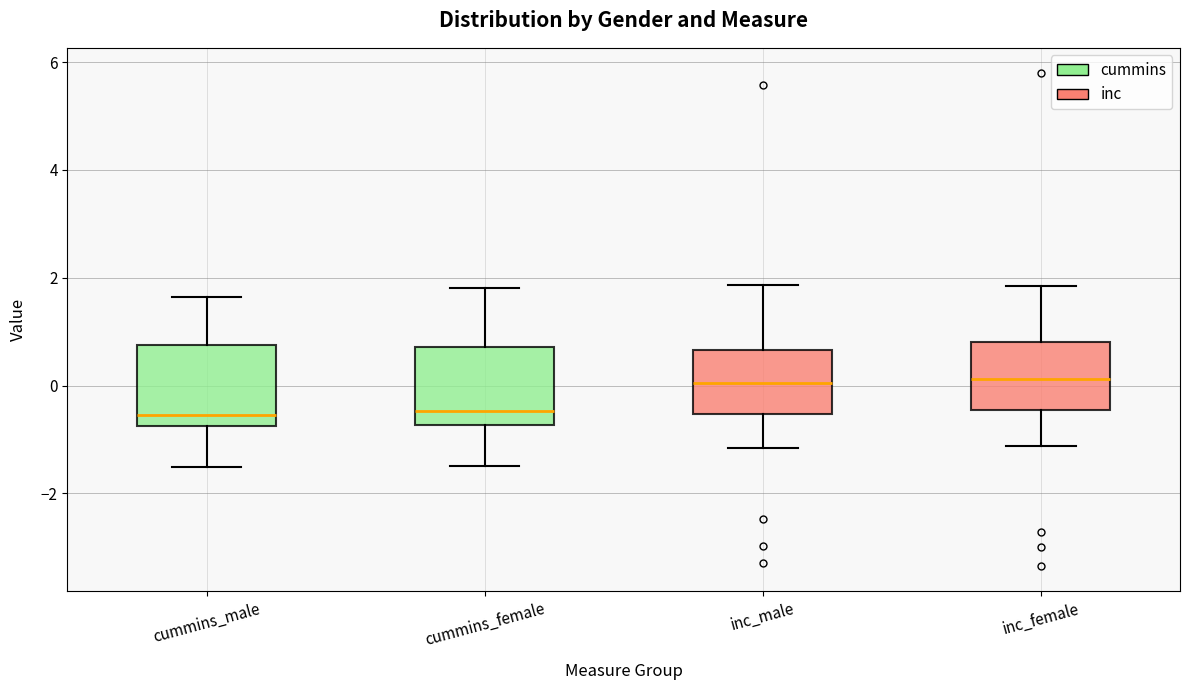

Reading left to right, read every box against the y-axis: the position of its median line, the range the box covers, and the ends of its whiskers. The values are not printed on the chart, so give them approximately, as read against the axis.

cummins_male: median -0.6, box -0.8 to 0.8, whiskers -1.6 to 1.6
cummins_female: median -0.4, box -0.8 to 0.8, whiskers -1.4 to 1.8
inc_male: median 0.0, box -0.6 to 0.6, whiskers -1.2 to 1.8
inc_female: median 0.2, box -0.4 to 0.8, whiskers -1.2 to 1.8